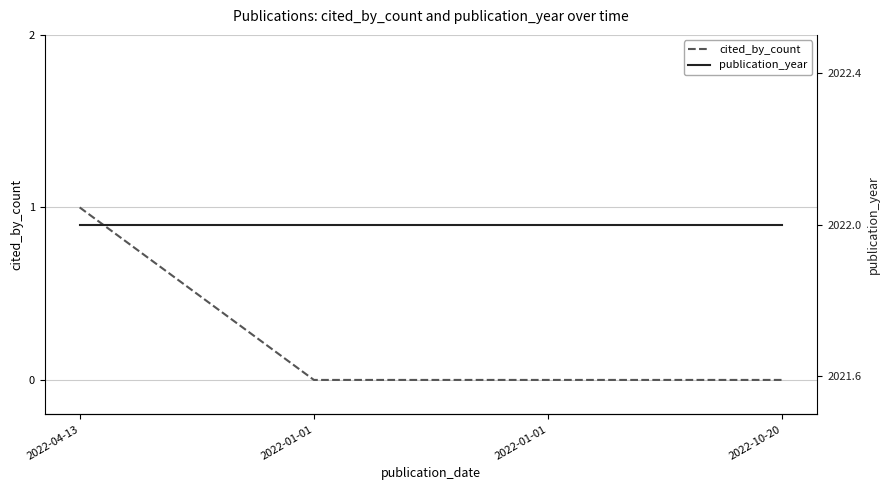

True or false: publication_year and cited_by_count cross at least once.

False